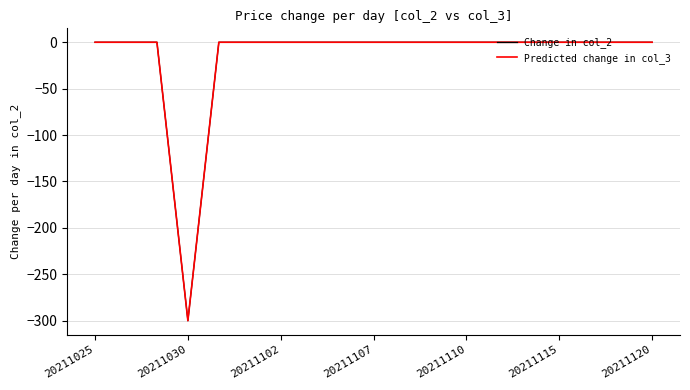

What is the lowest value of the Change in col_2 series?

-300